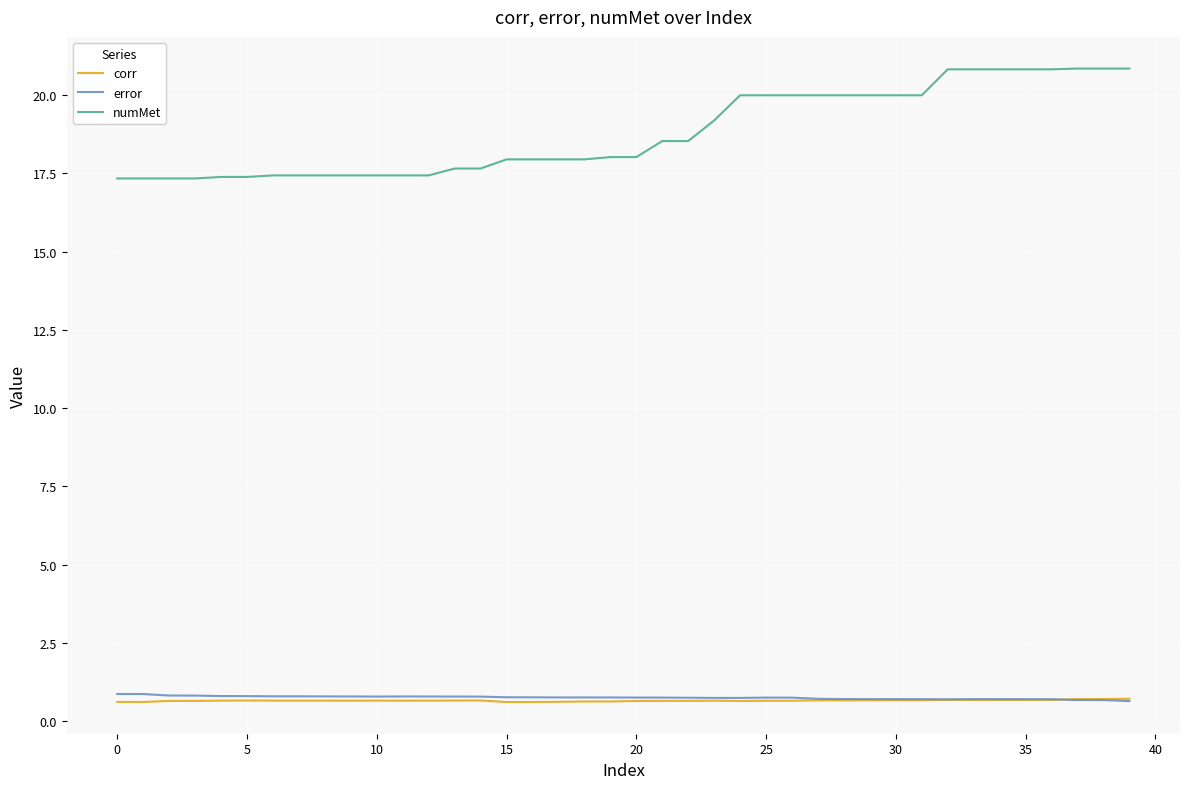

Which series has the largest range (max minus min)?

numMet